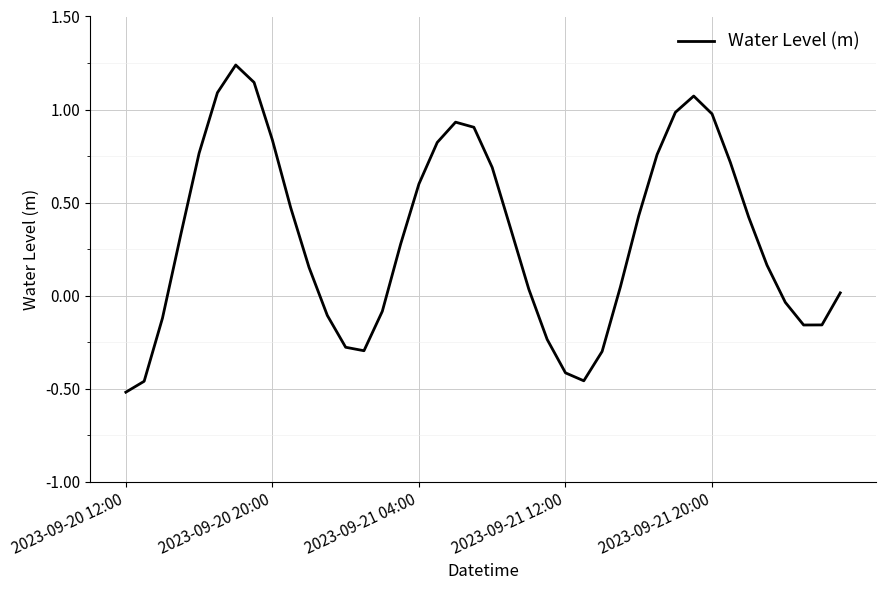

What is the difference between the maximum and minimum values?

1.8